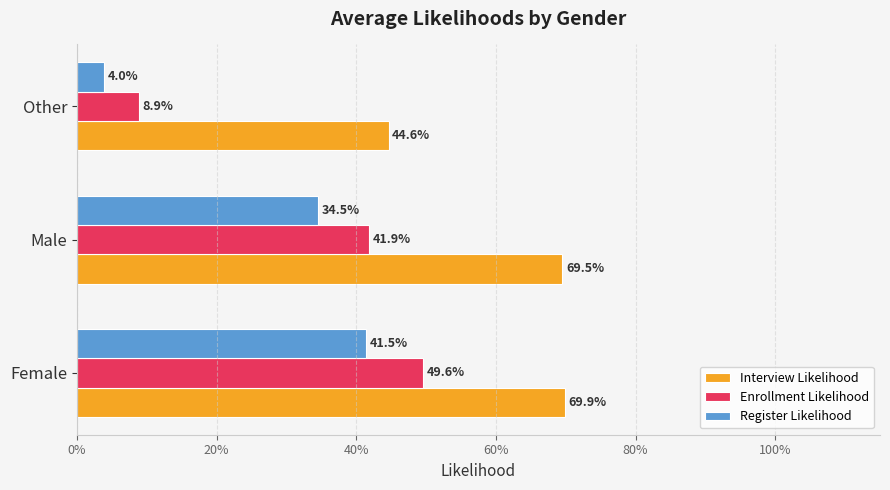

What are all the series names shown in the legend?

Interview Likelihood, Enrollment Likelihood, Register Likelihood